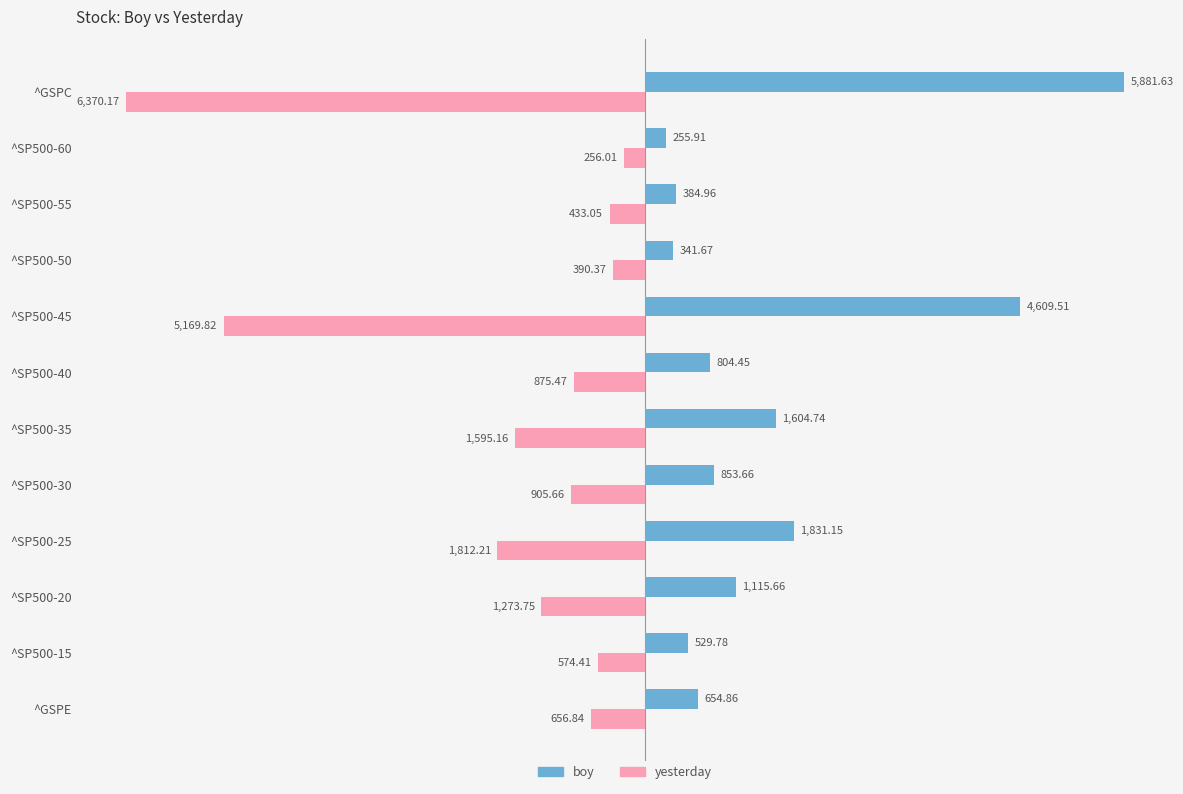

At which category does the chart reach its minimum across all series?

^GSPC